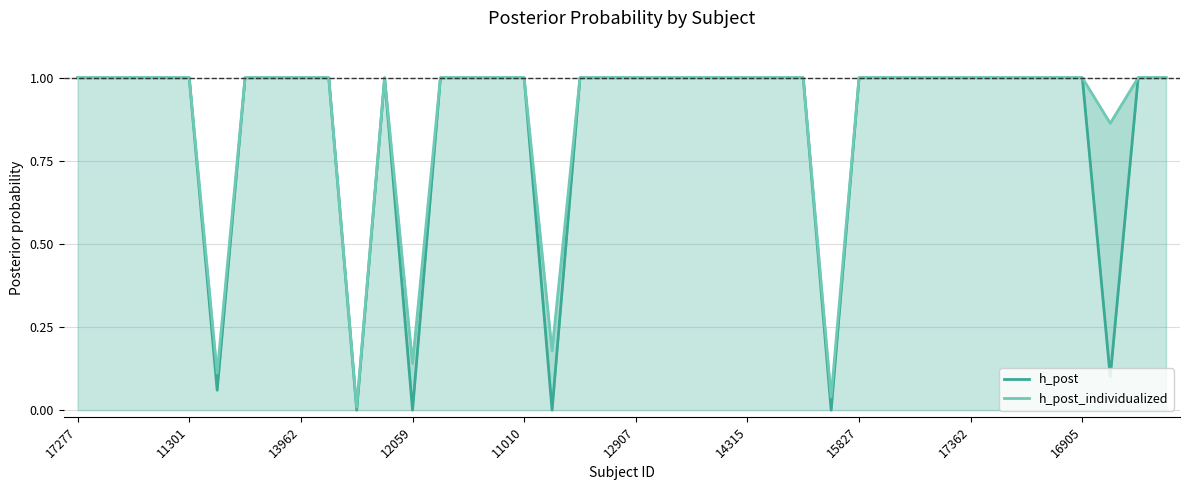

What are all the series names shown in the legend?

h_post, h_post_individualized